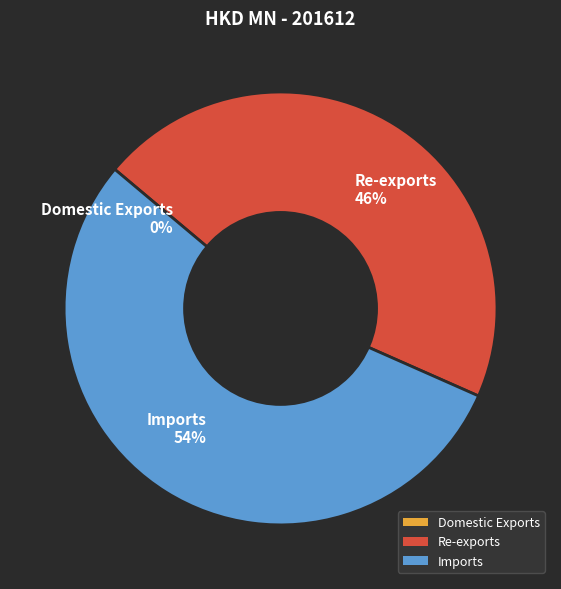

To the nearest percent, what is the combined percentage of Imports 54% and Re-exports 46%?

100%